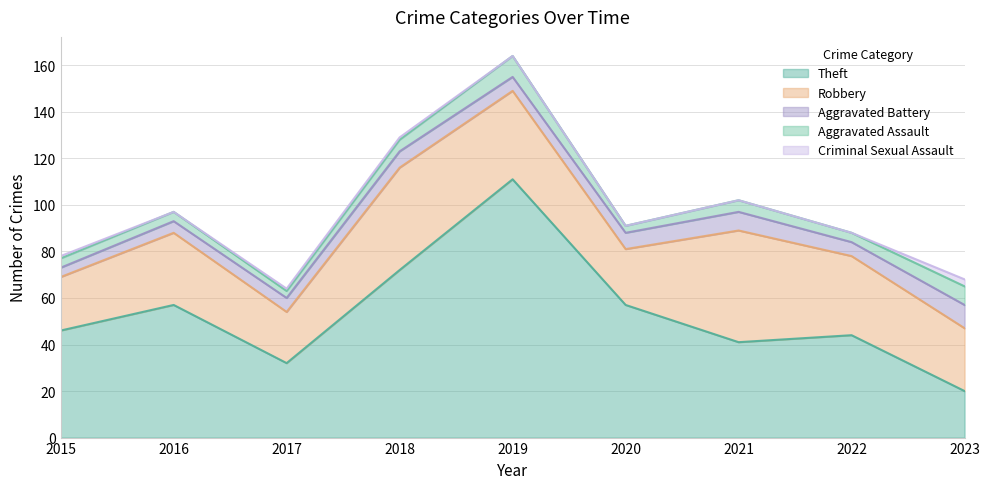

What is the value of the Robbery point at the 1st from the left?

23